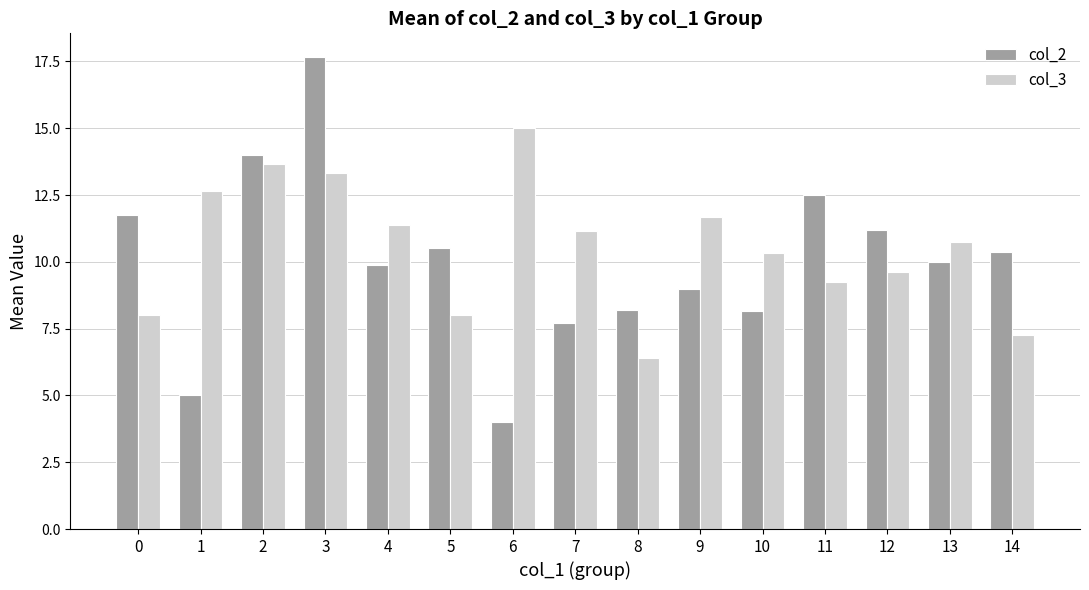

At which label does col_2 reach its minimum?

6